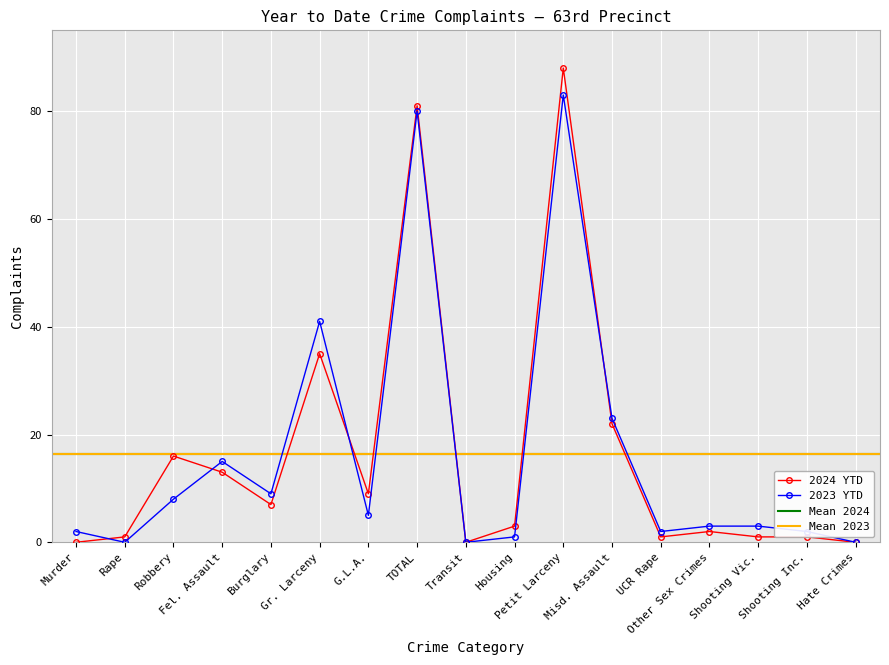

How many times do 2024 YTD and 2023 YTD cross each other?

4